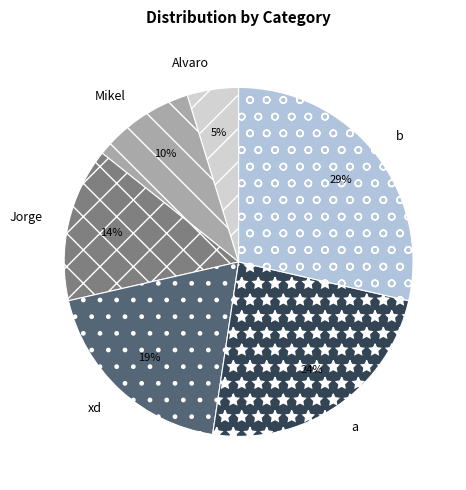

Which slice is the smallest?

Alvaro